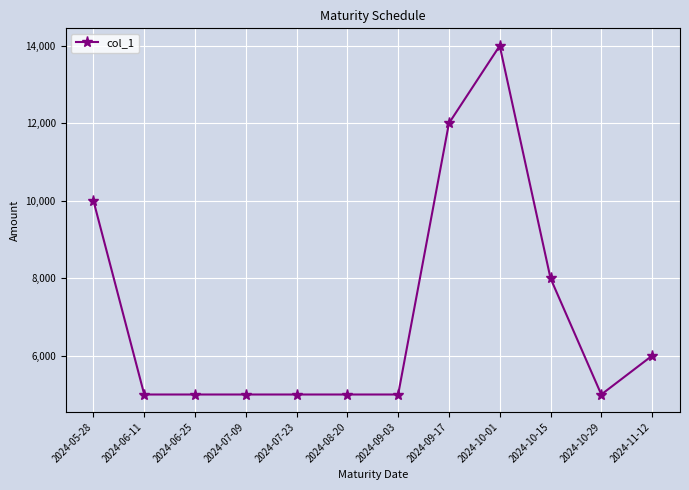

How many lines are shown in the chart?

1